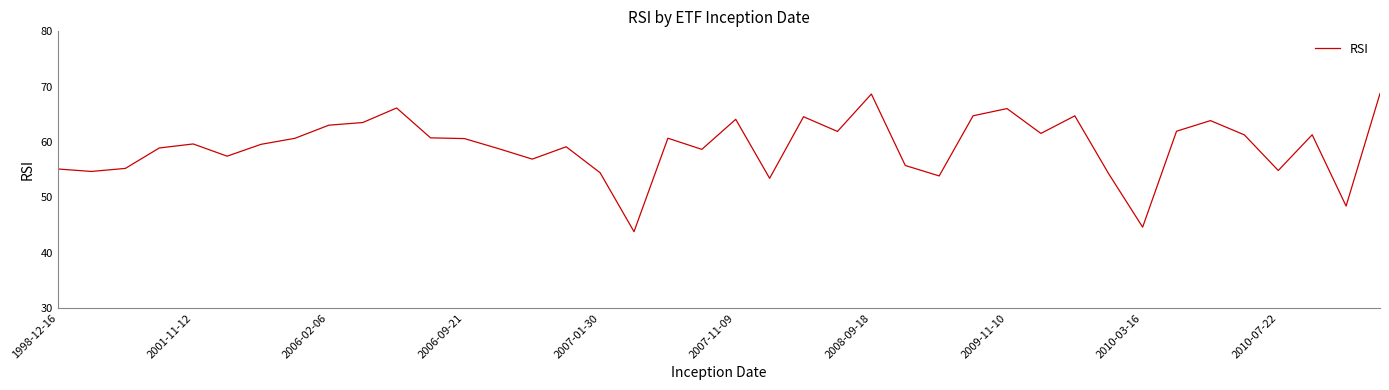

What is the difference between the maximum and minimum values?

25.0